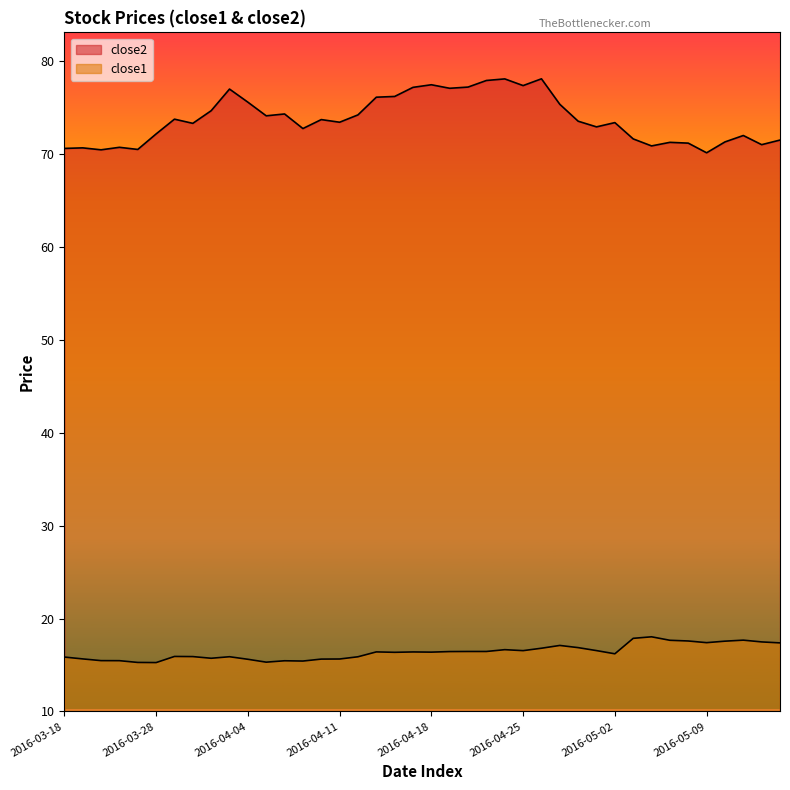

Is it true that close2 equals 73.7 at 2016-04-08?

True